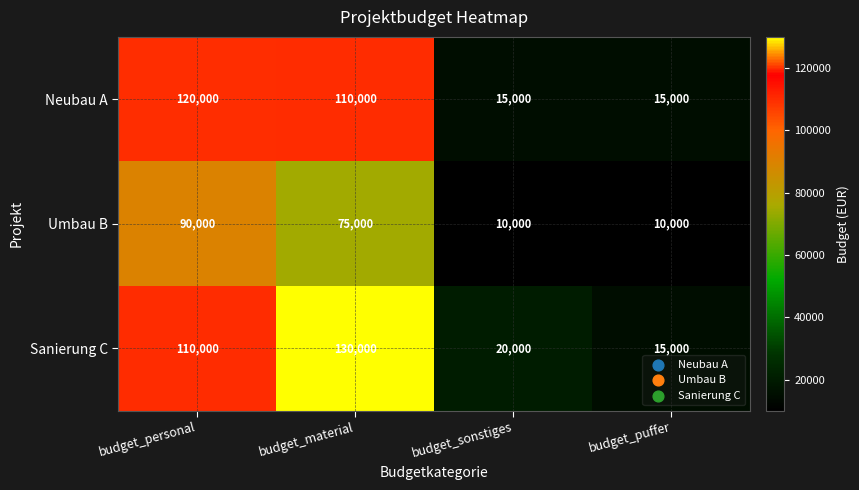

What is the average value of the Sanierung C series?

68750